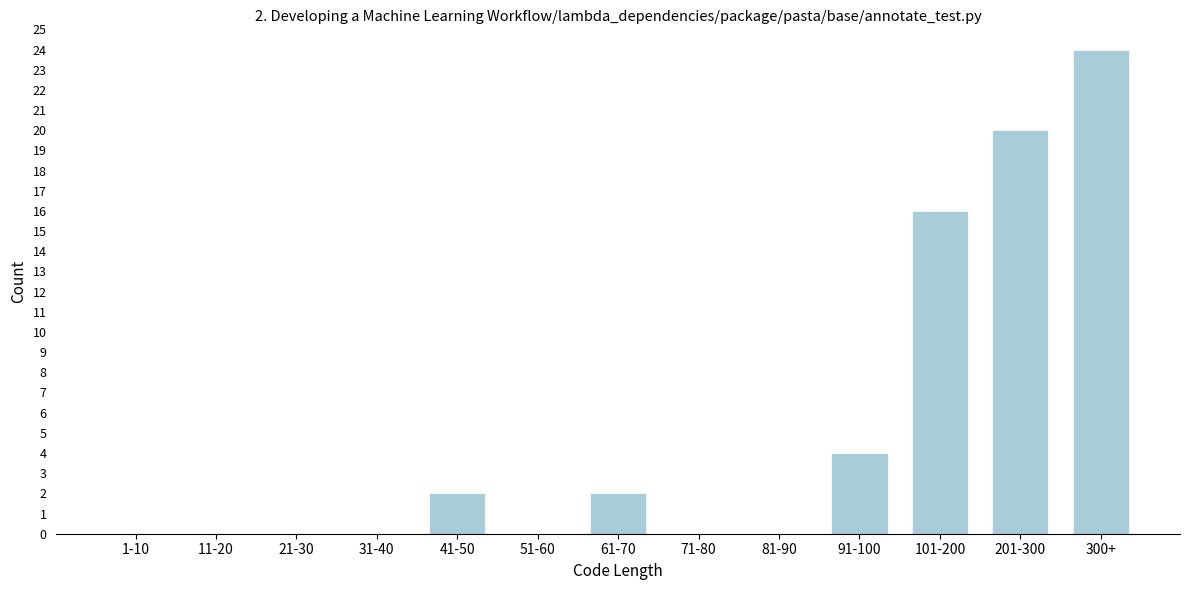

Reading left to right, list all the values displayed in this chart.

1-10=0	11-20=0	21-30=0	31-40=0	41-50=2	51-60=0	61-70=2	71-80=0	81-90=0	91-100=4	101-200=16	201-300=20	300+=24